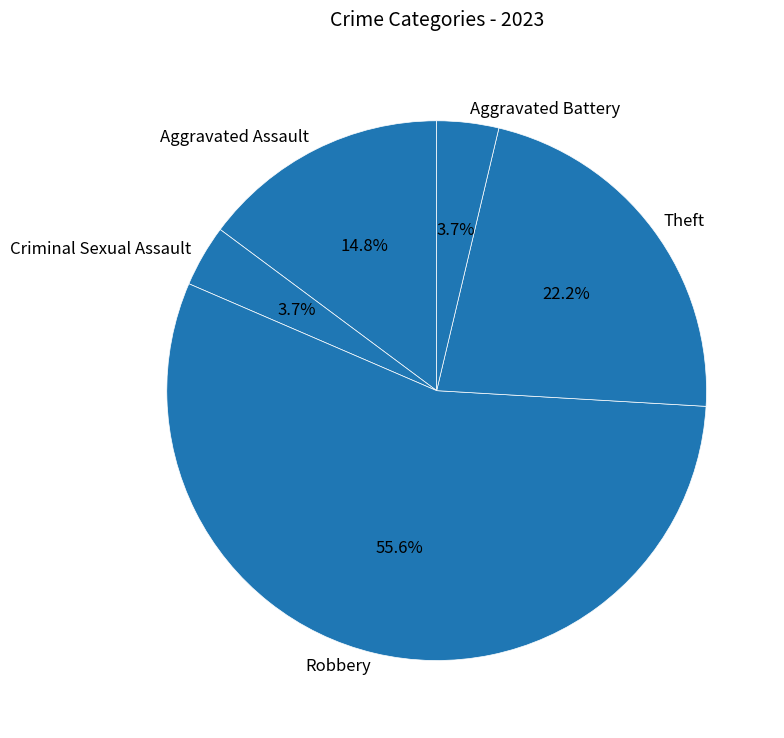

To the nearest percent, what portion does Criminal Sexual Assault represent?

4%